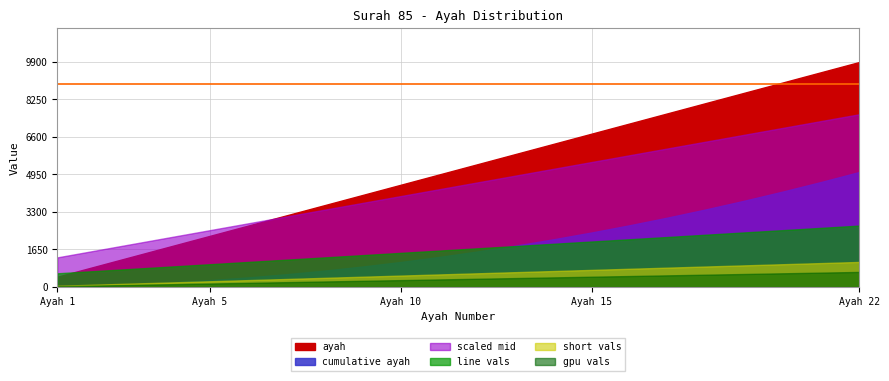

Rank the categories by value from lowest to highest.

1, 2, 3, 4, 5, 6, 7, 8, 9, 10, 11, 12, 13, 14, 15, 16, 17, 18, 19, 20, 21, 22